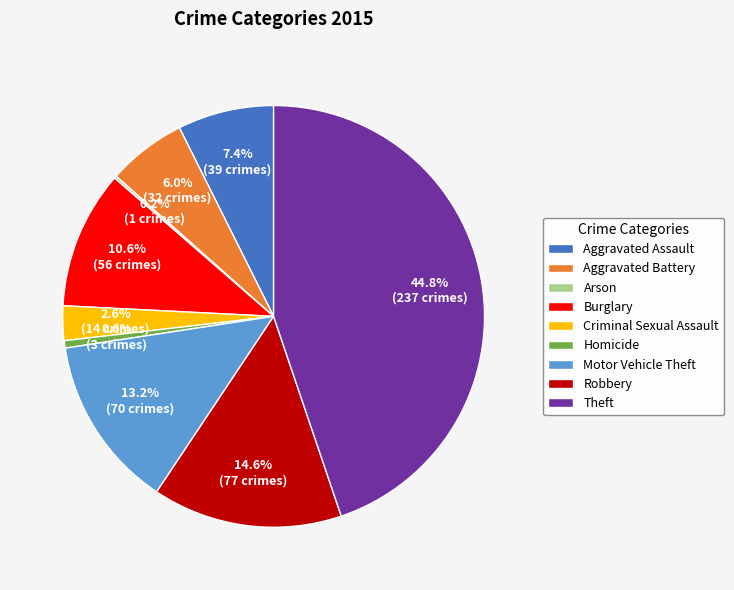

Between Burglary and Aggravated Battery, which is larger?

Burglary